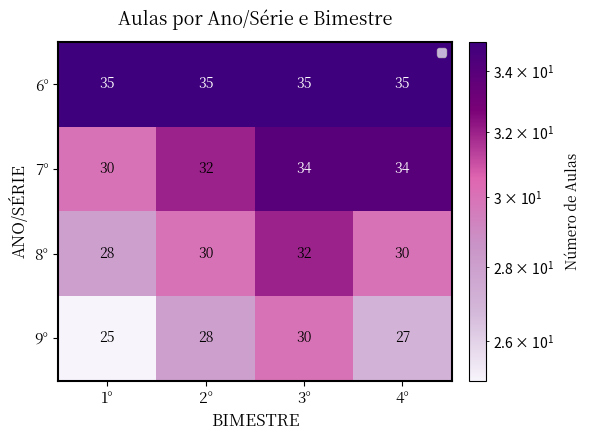

Count the 9° values in the range 27 to 30.

3